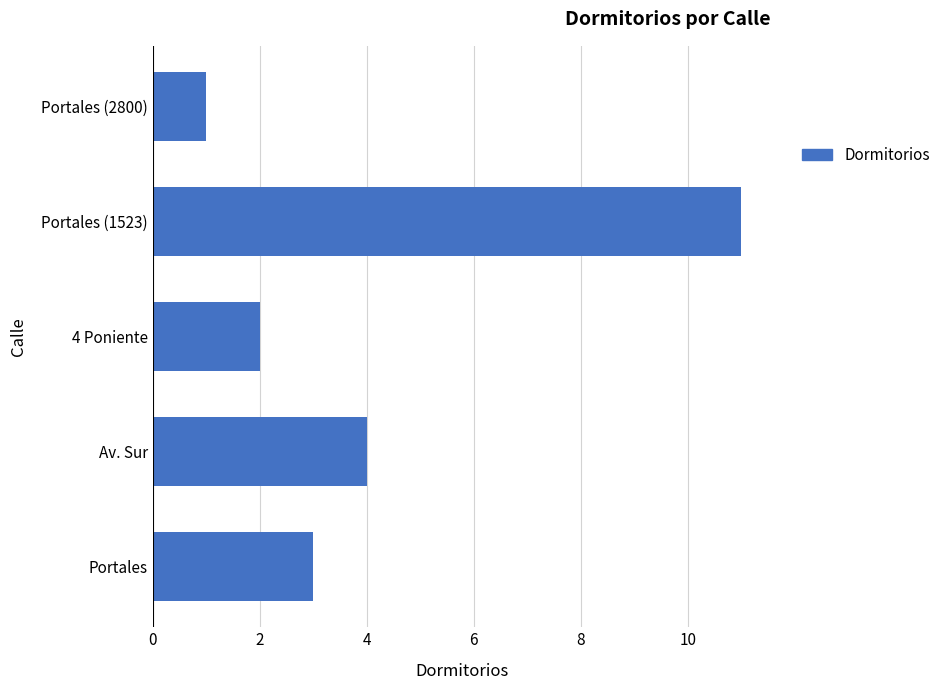

The value at Portales is 5. True or false?

False